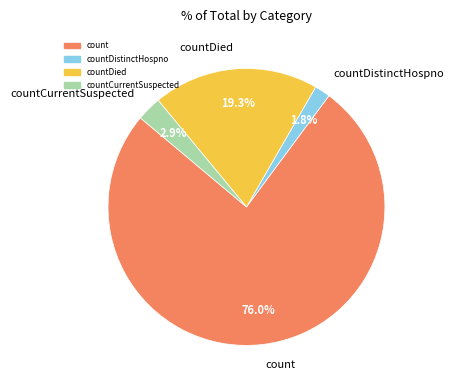

What portion of the pie excludes countDistinctHospno?

98.2%